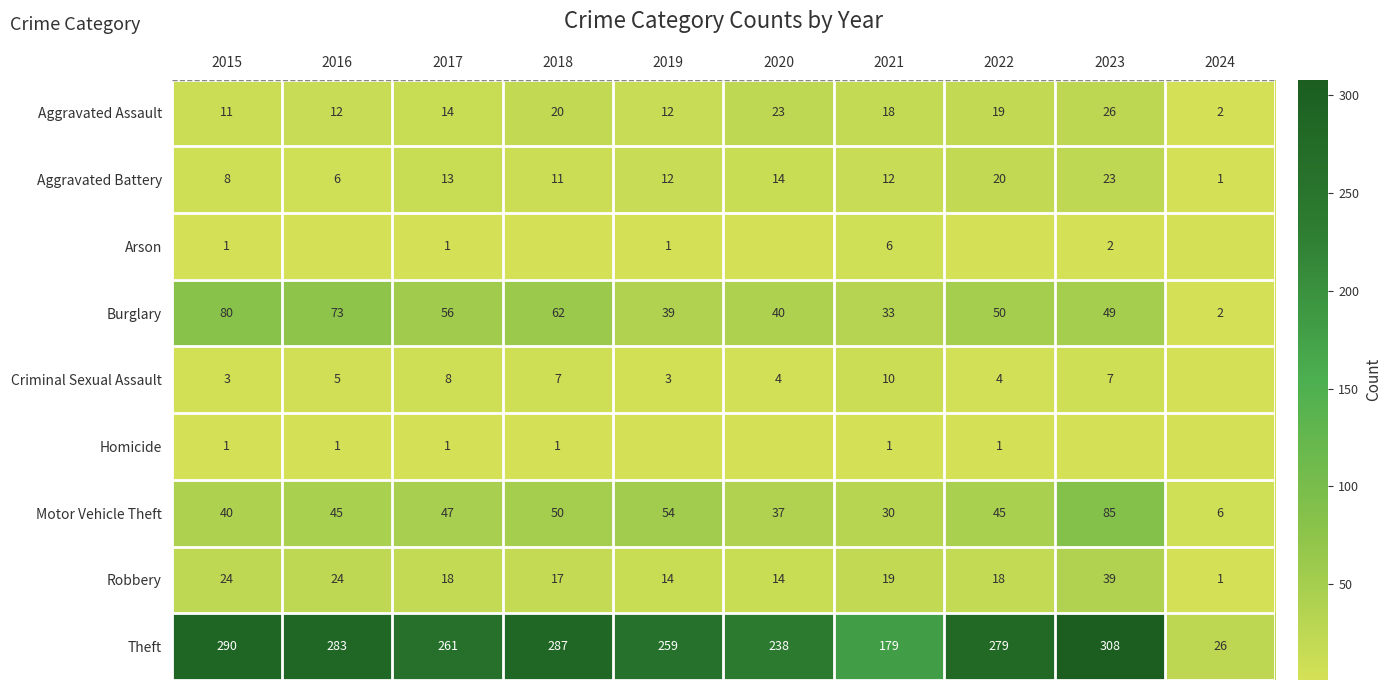

Where is Aggravated Assault nearest to the value 14?

2017